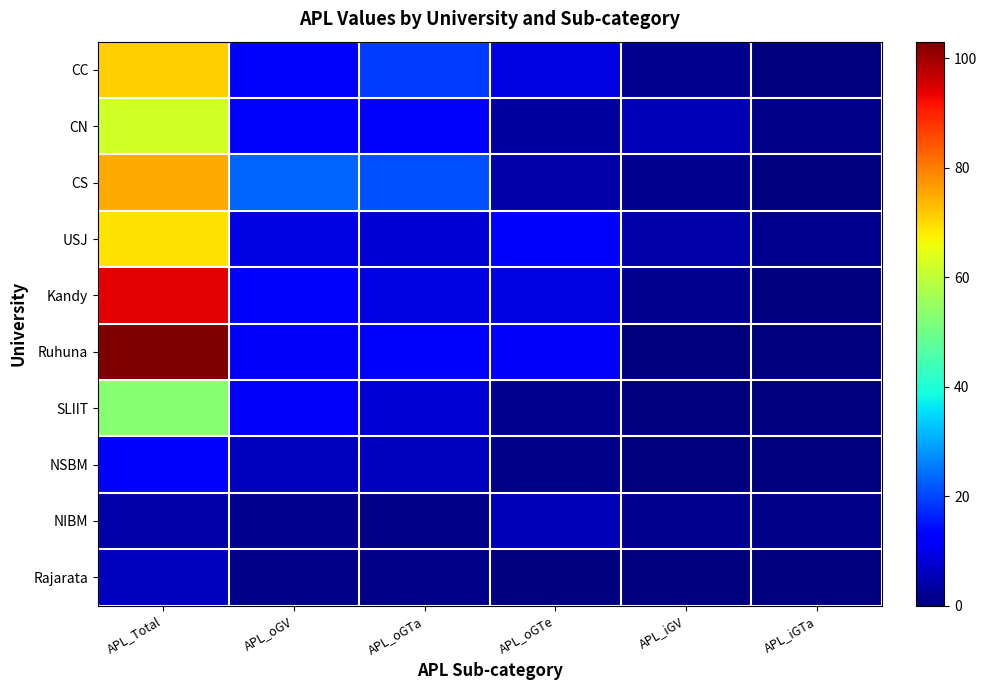

At which category is the sum across all series the highest?

APL_Total